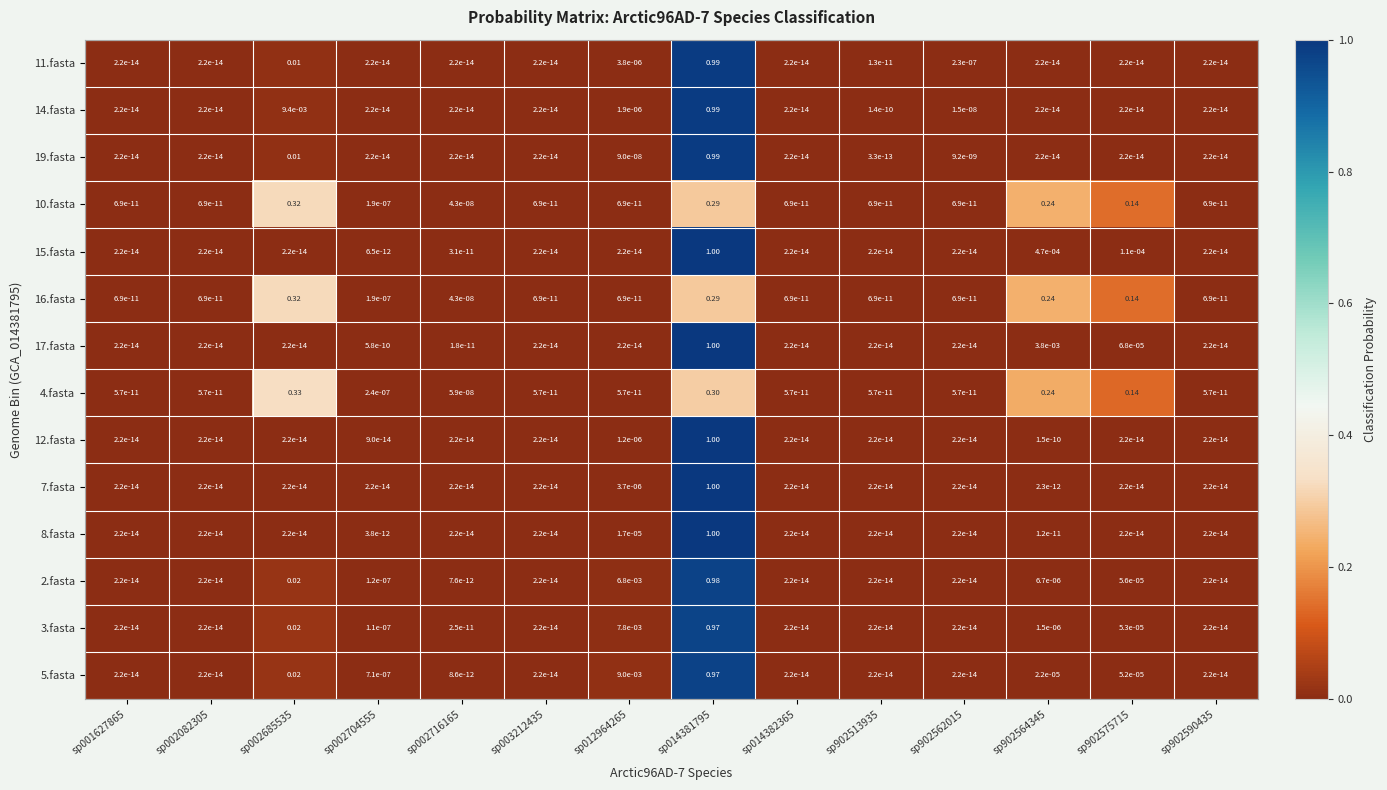

Which label corresponds to the largest value in the chart?

sp014381795